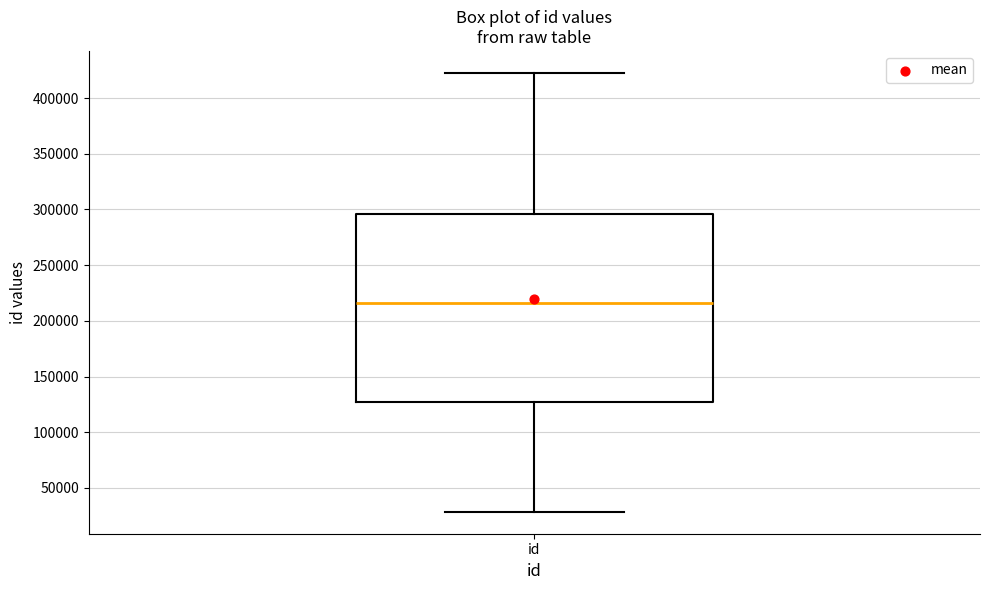

Where does the lower whisker of the box for id end on the y-axis? The values are not printed on the chart, so give them approximately, as read against the axis.

30000